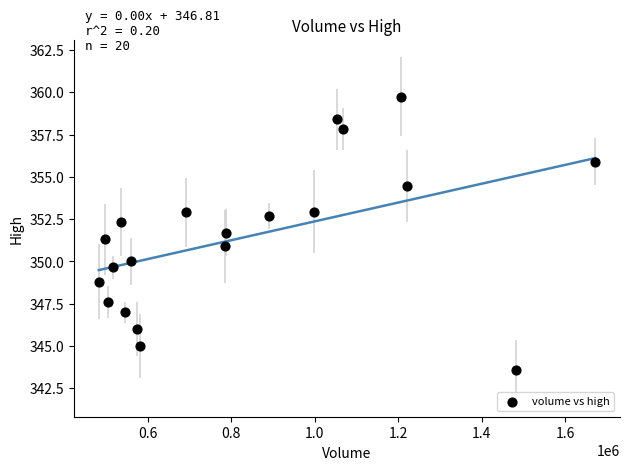

What is the range of Y values (max minus min)?

16.1